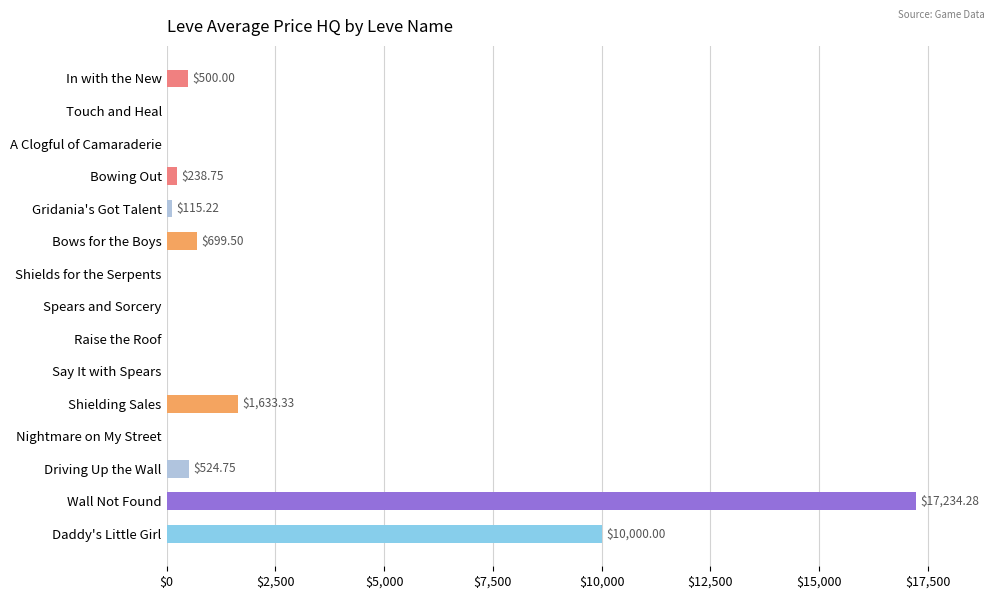

Which has a higher value, Gridania's Got Talent or Say It with Spears?

Gridania's Got Talent